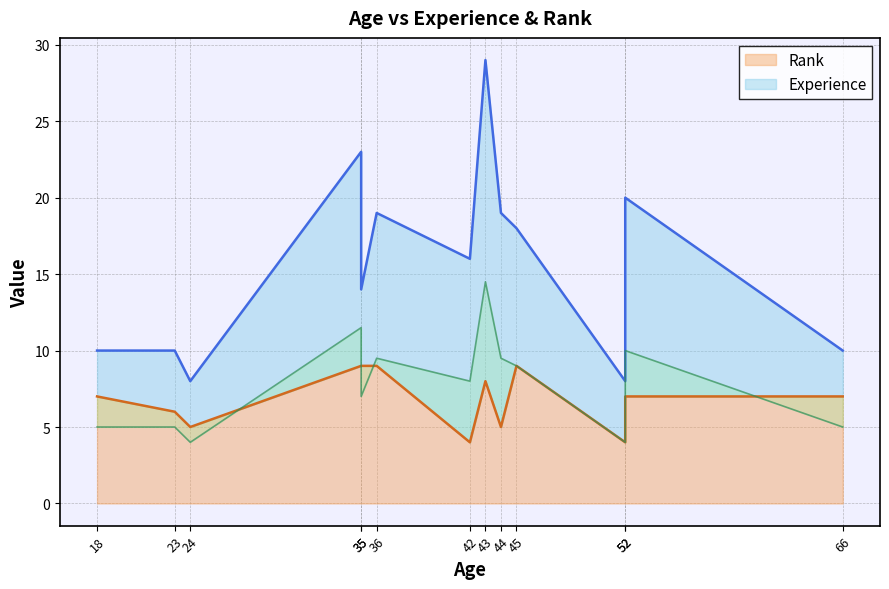

Does the chart display data point markers on the line(s)?

No